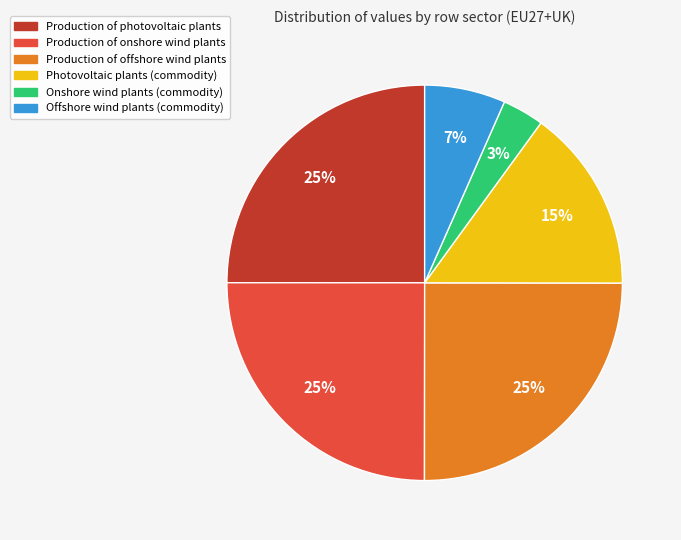

Between Production of onshore wind plants and Onshore wind plants (commodity), which is larger?

Production of onshore wind plants